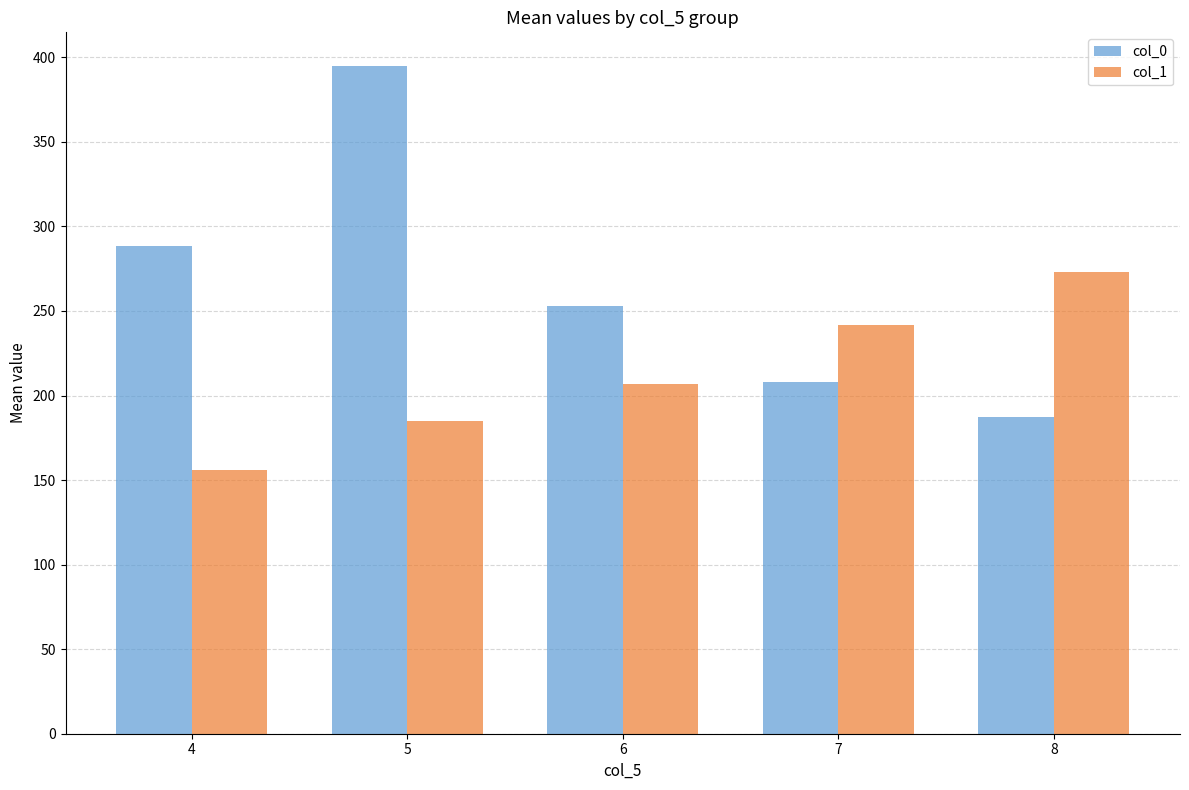

List the series in order of their peak value, lowest first.

col_1, col_0